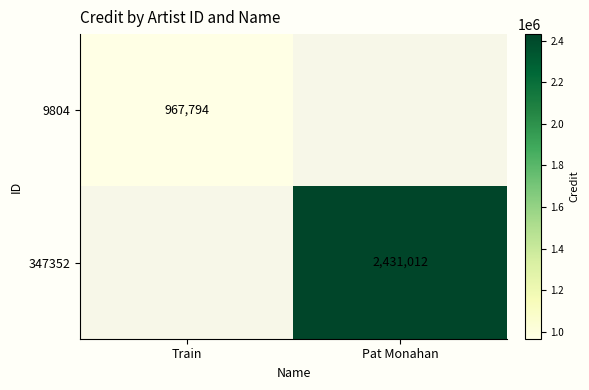

Is it true that 347352 equals 2431012 at Pat Monahan?

True